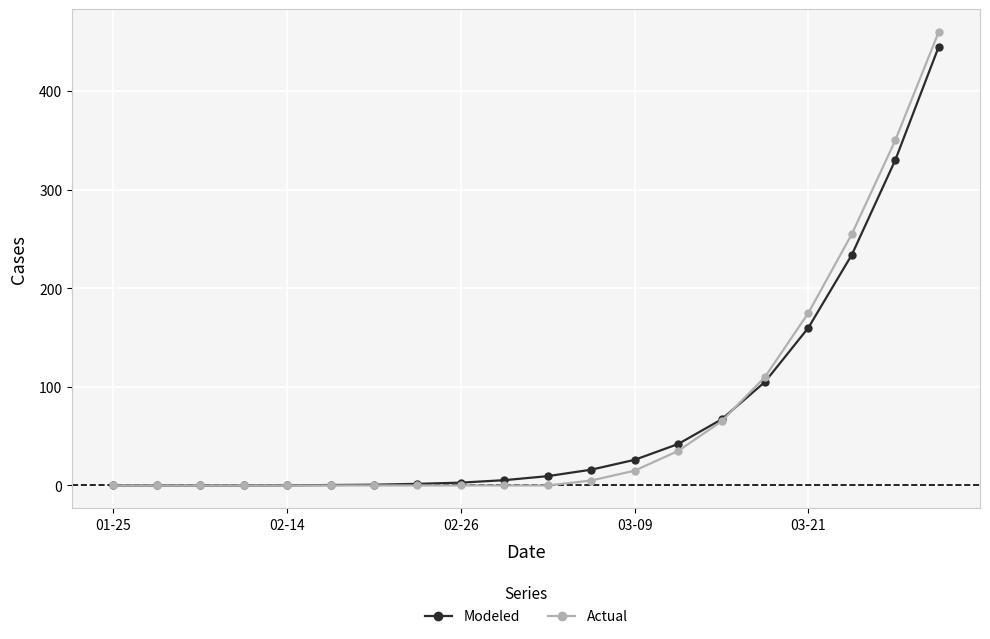

Which series has the widest spread of values?

Actual